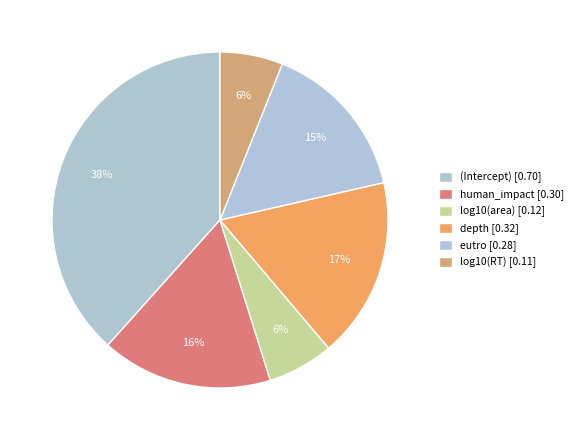

The human_impact slice represents 7% of the pie. True or false?

False